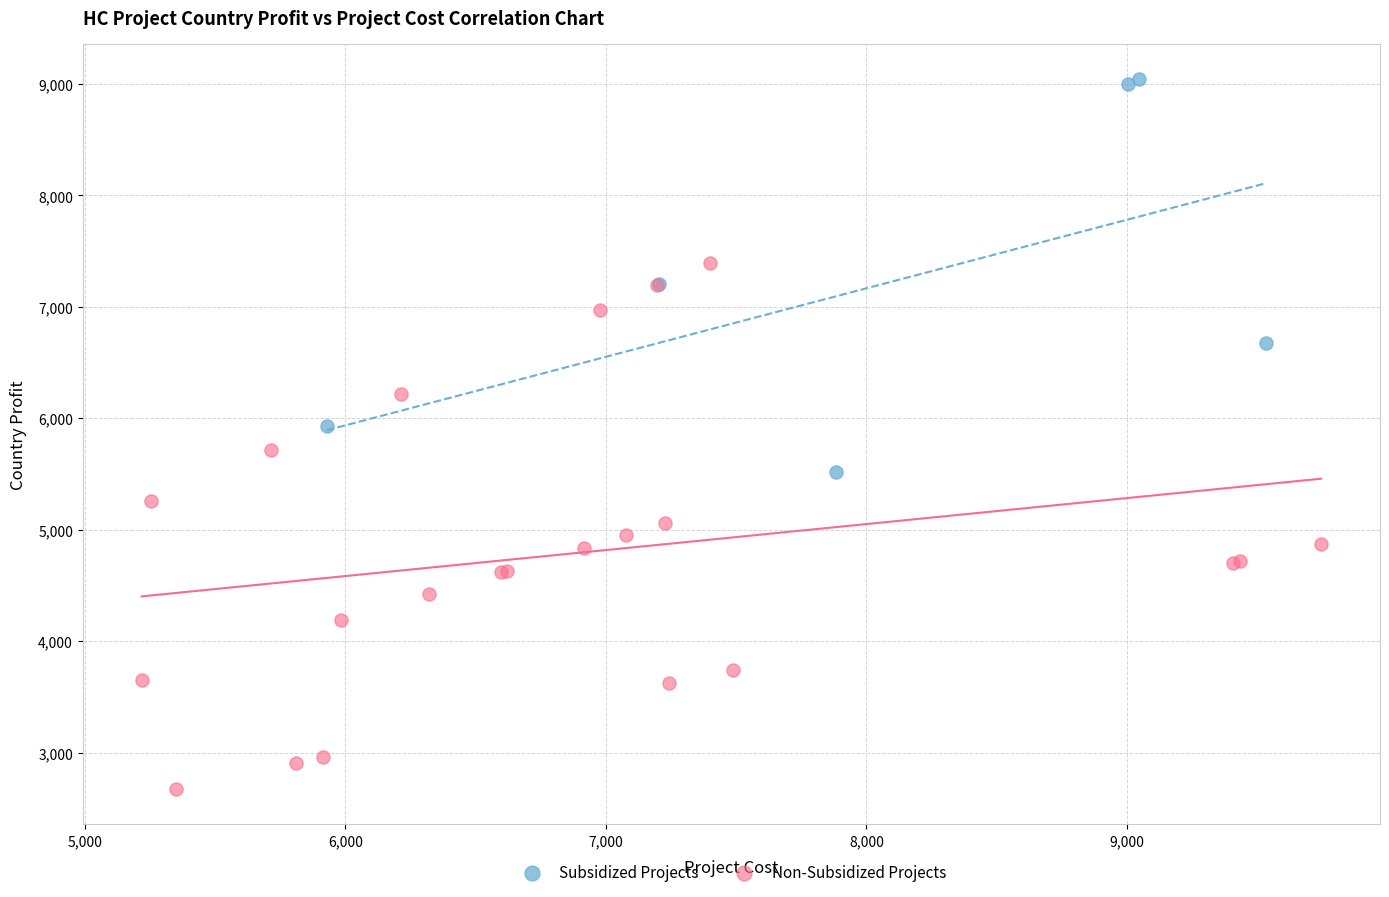

Which series reaches the maximum Y coordinate?

Subsidized Projects